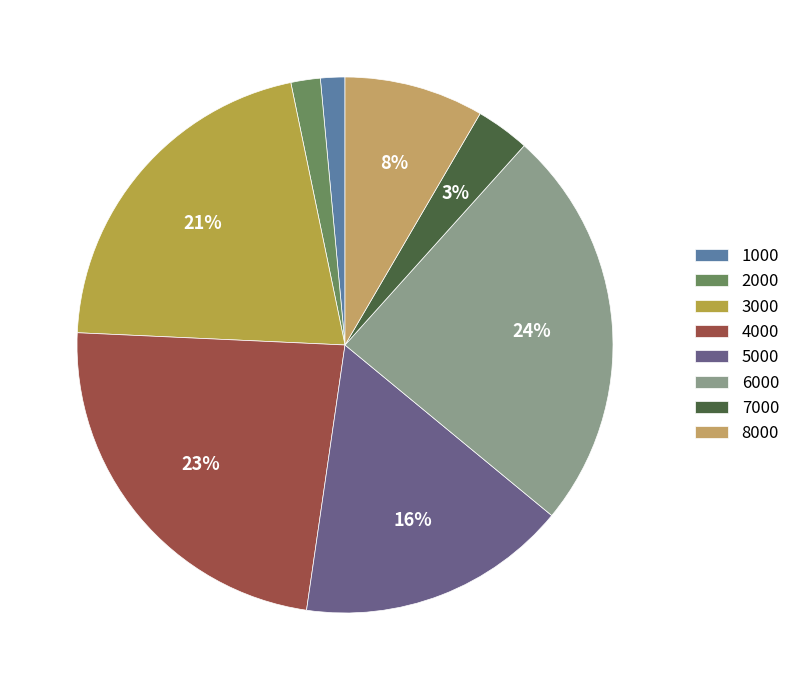

To the nearest percent, what percentage of the pie is 7000?

3%